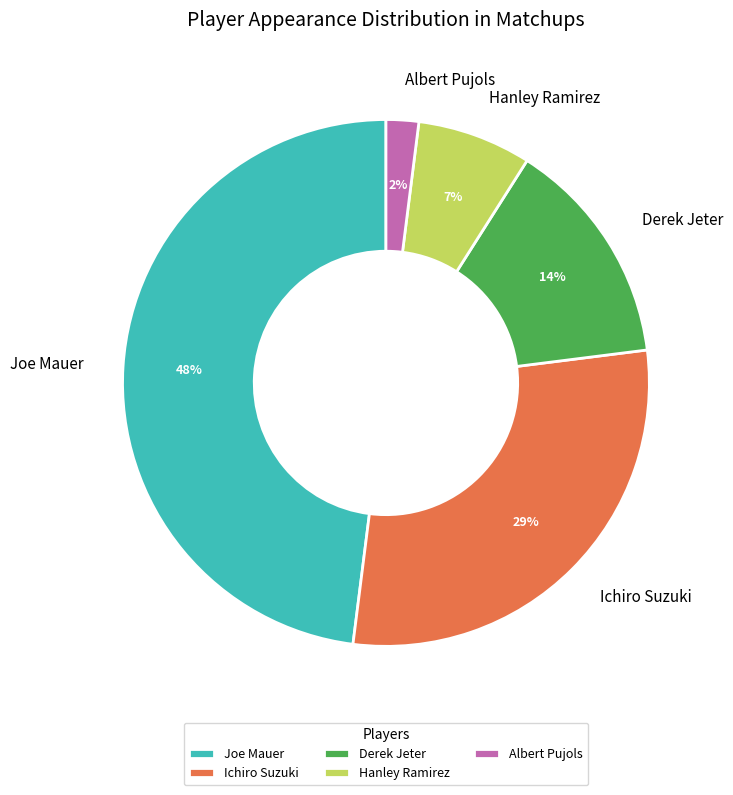

Count the number of slices in the pie.

5